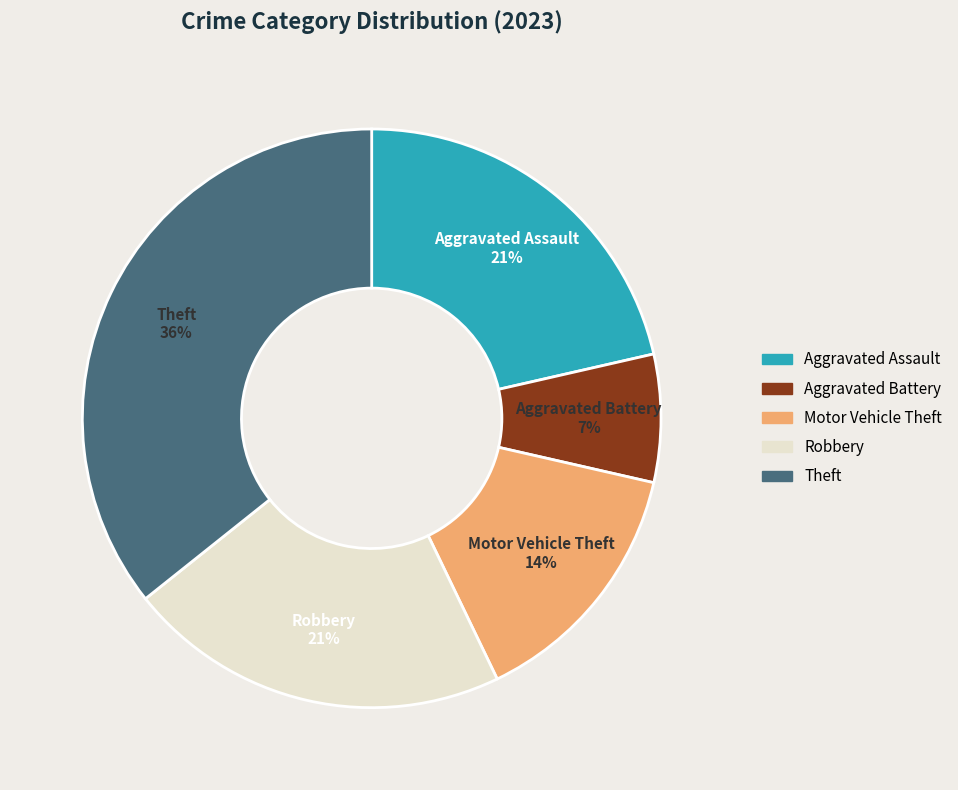

Does any single category account for the majority?

No